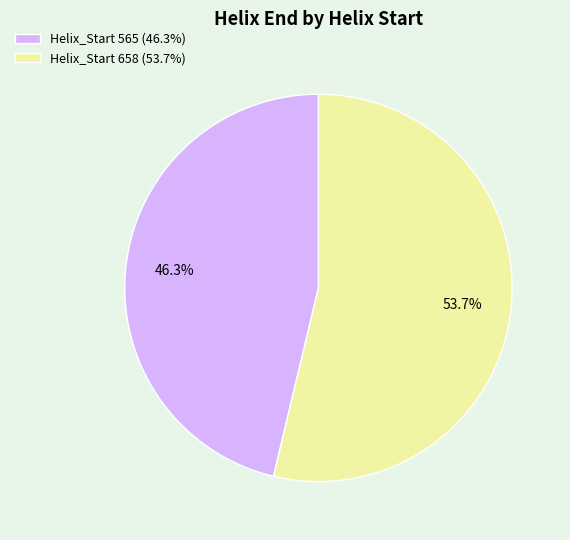

How many slices are in this pie chart?

2